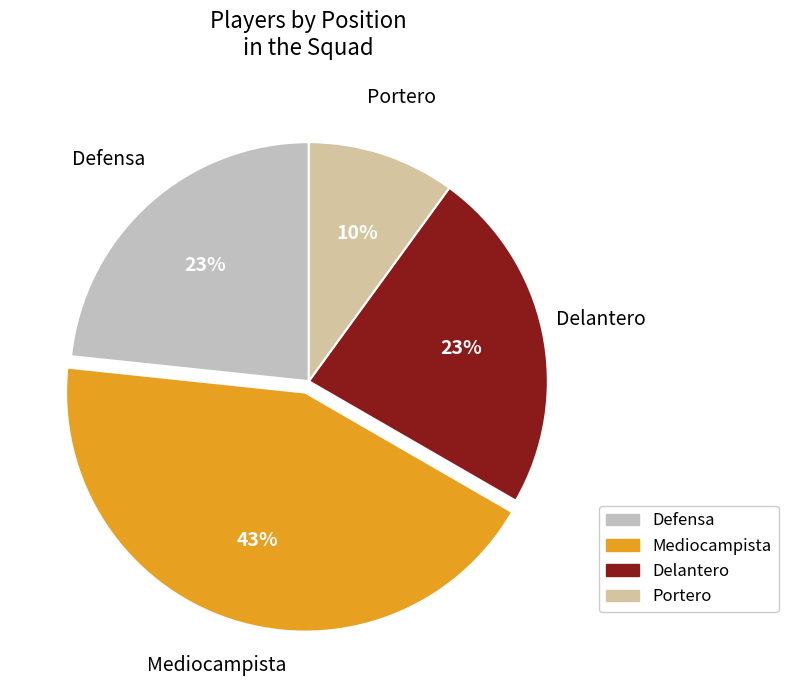

How many slices are in this pie chart?

4